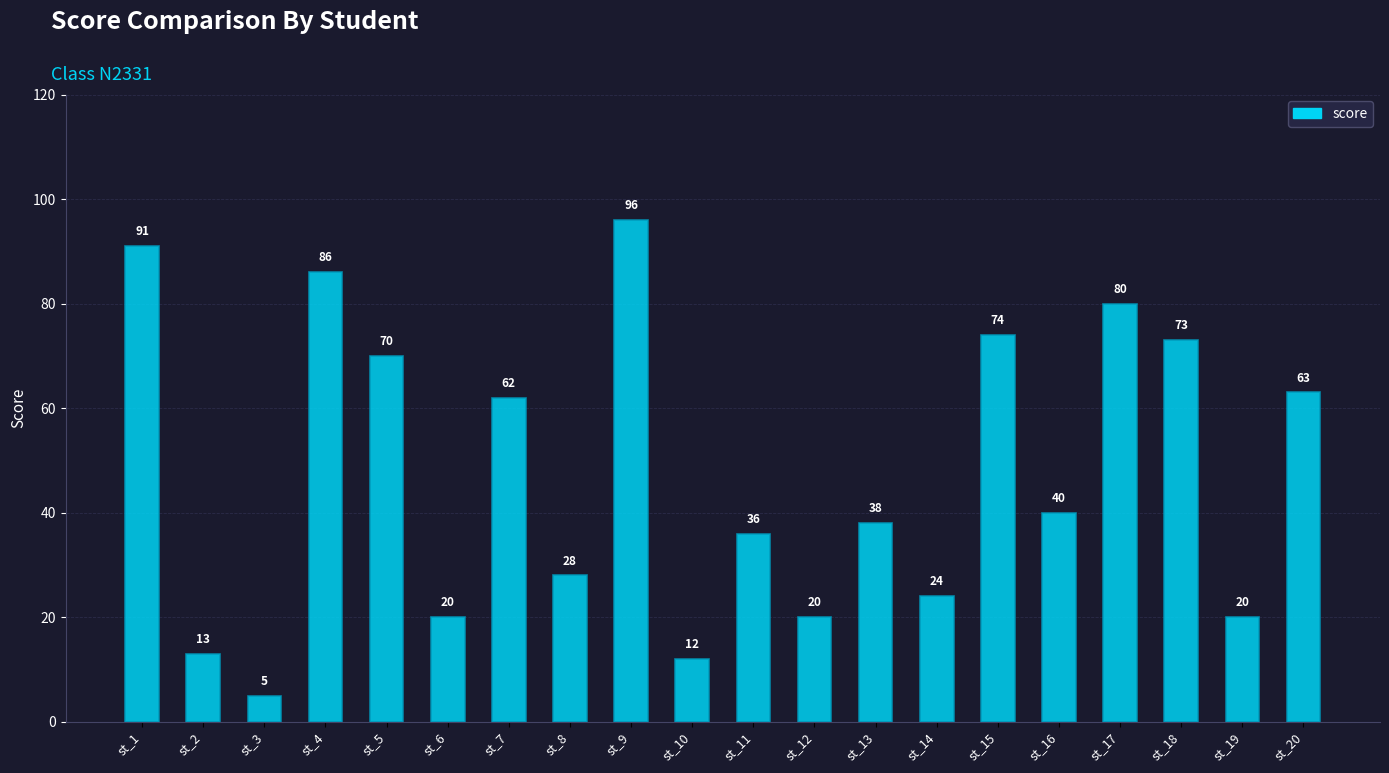

Count the number of categories in the chart.

20